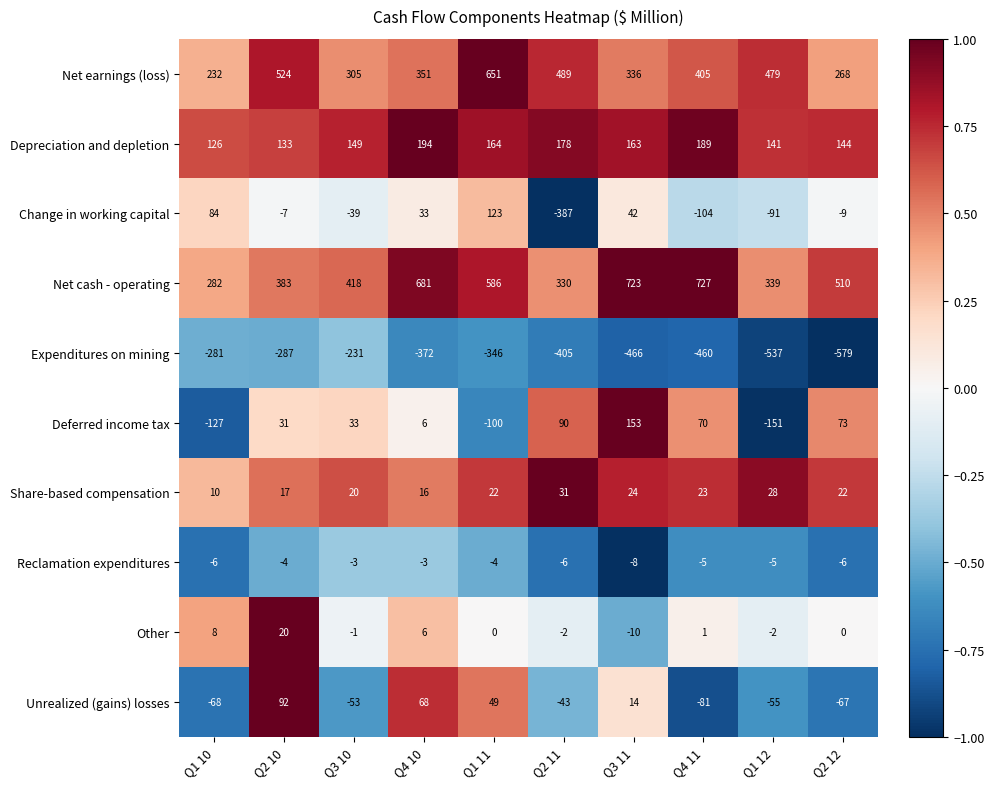

What is the approximate value of Share-based compensation at Q2 11, to the nearest 5?

30